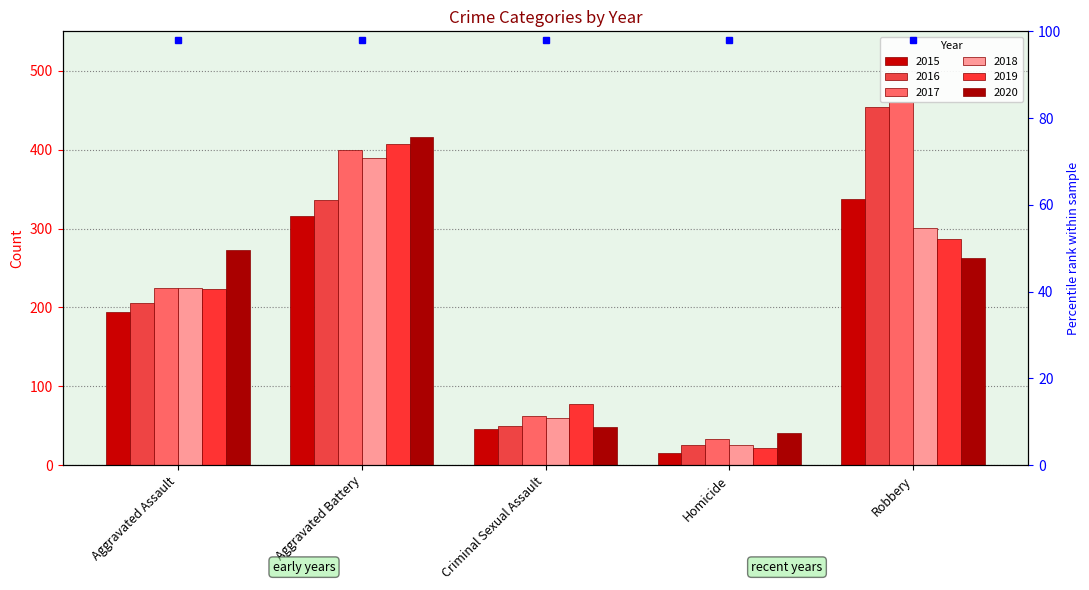

How many values in the 2020 series are below 263?

2